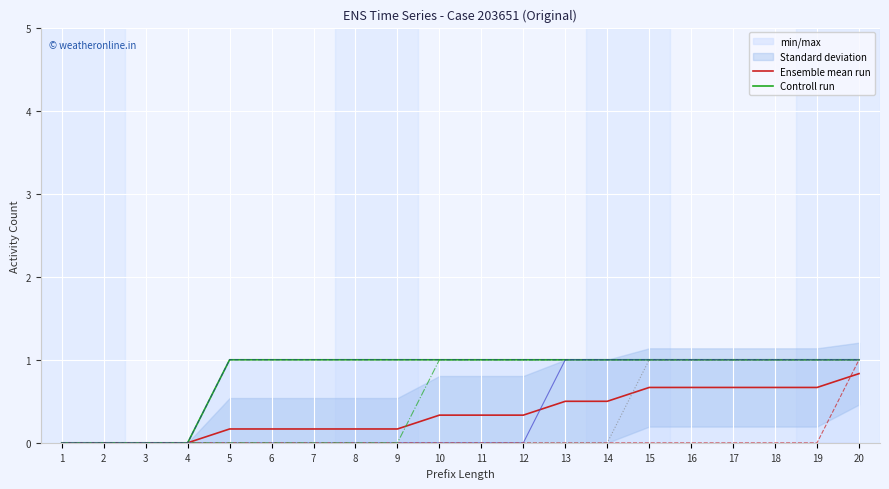

What is the sum of all W_Nabellen offertes-START values?

8